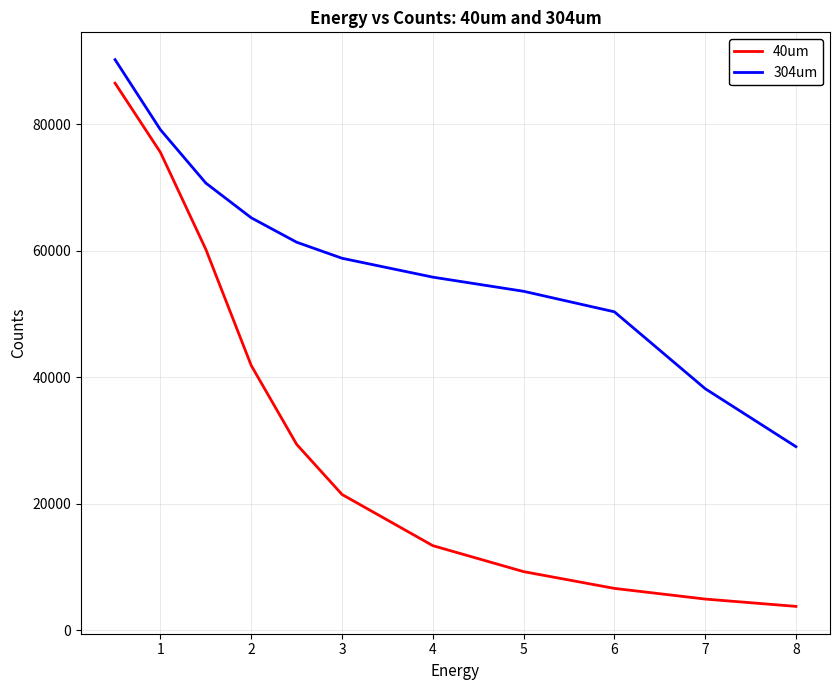

Does the chart have visible grid lines?

Yes